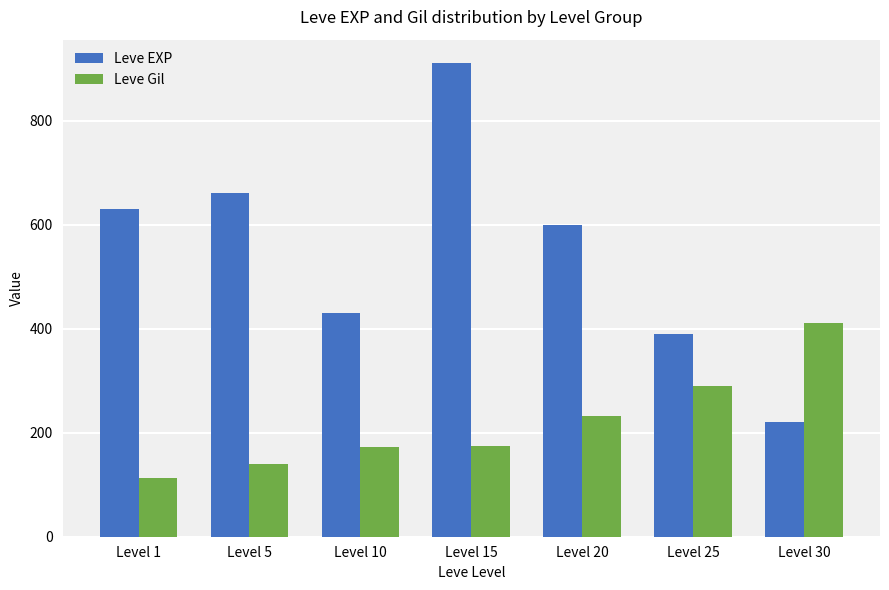

How many groups of bars are there?

7